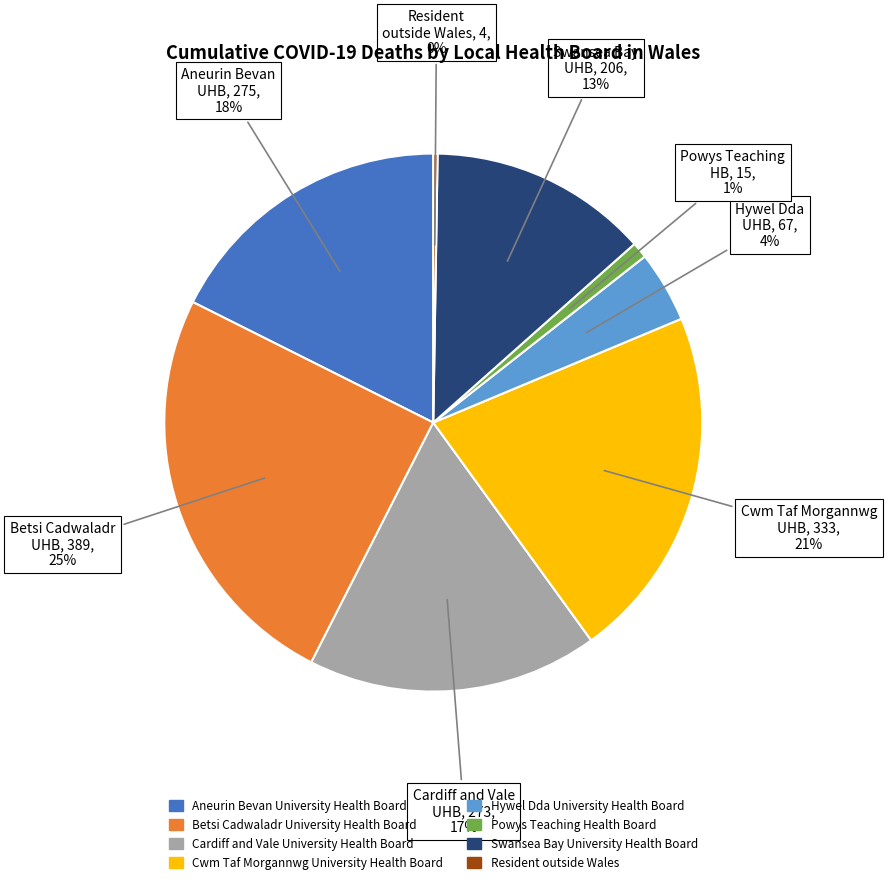

Which slice is the largest?

Betsi Cadwaladr University Health Board